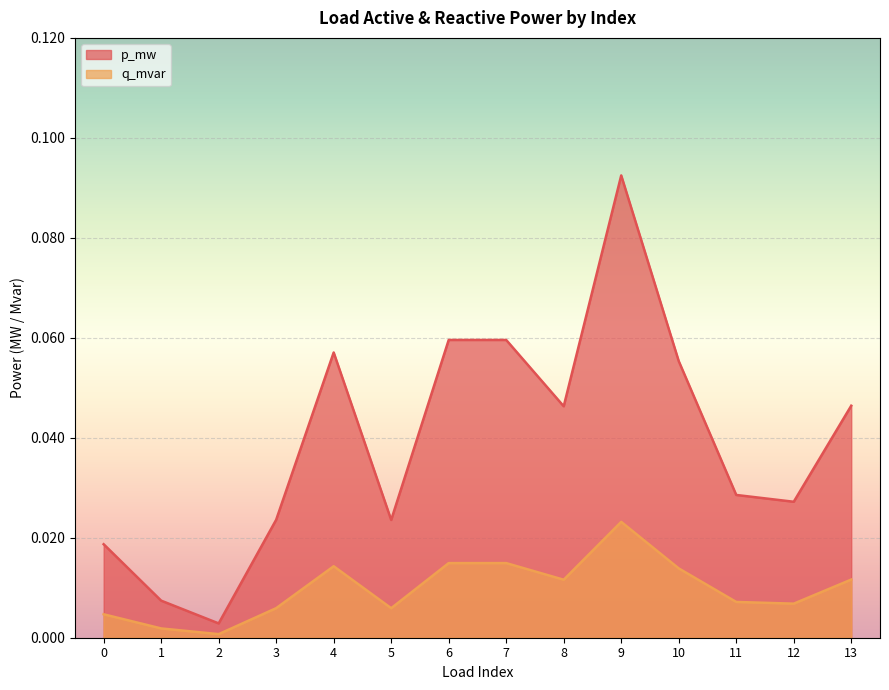

Rank the series by their average value, from highest to lowest.

p_mw, q_mvar